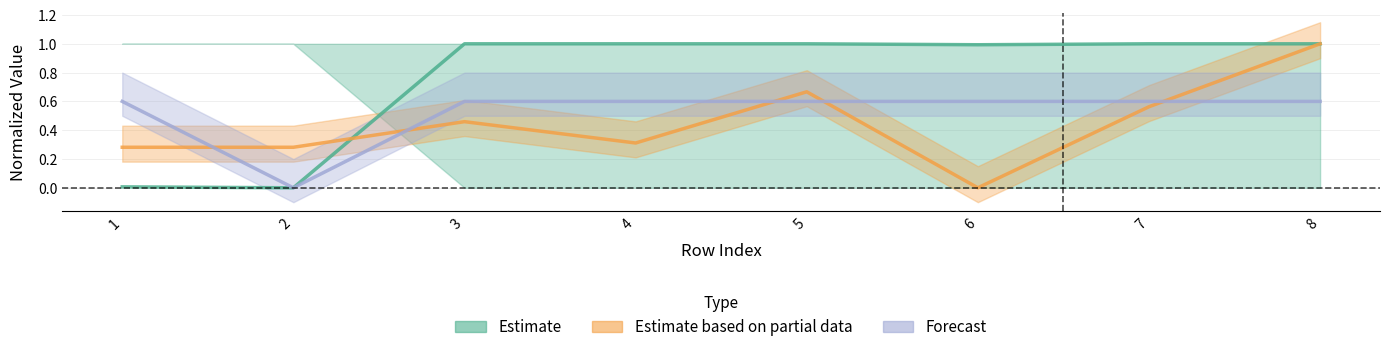

In Estimate based on partial data, how many points are lower than both neighbors (excluding endpoints)?

2